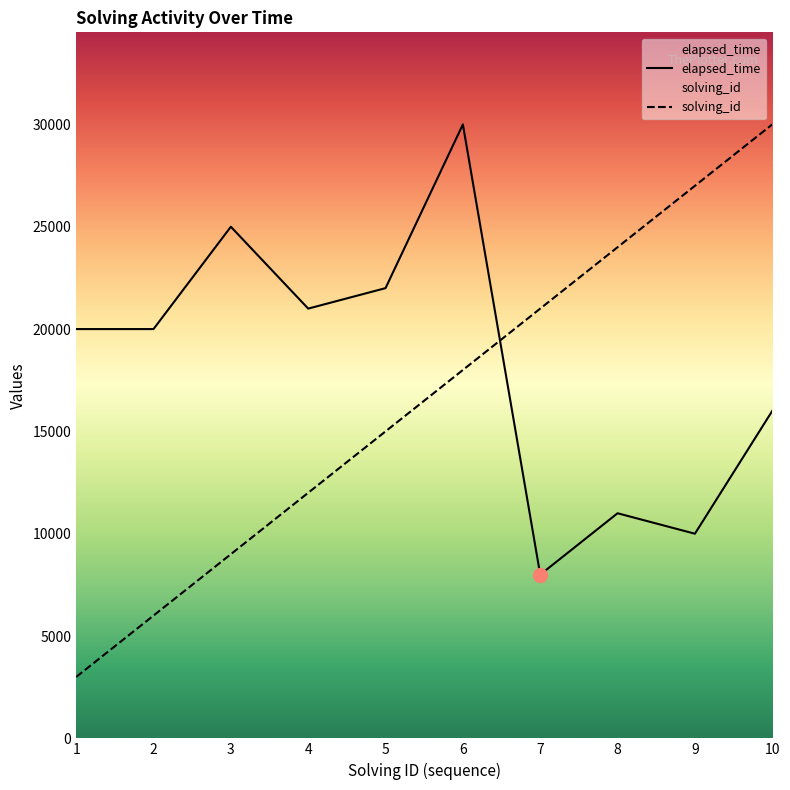

The value of elapsed_time at 10 is 3269. True or false?

False